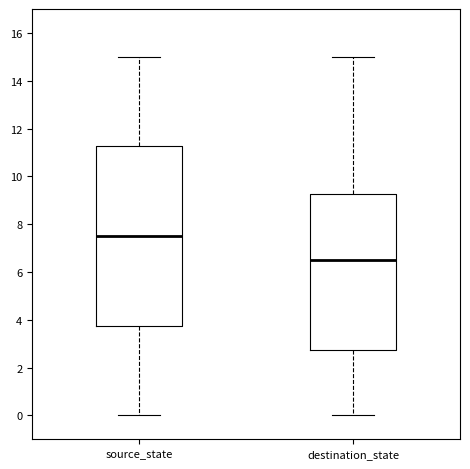

Reading left to right, read every box against the y-axis: the position of its median line, the range the box covers, and the ends of its whiskers. The values are not printed on the chart, so give them approximately, as read against the axis.

source_state: median 7.6, box 3.8 to 11.2, whiskers 0.0 to 15.0
destination_state: median 6.6, box 2.8 to 9.2, whiskers 0.0 to 15.0